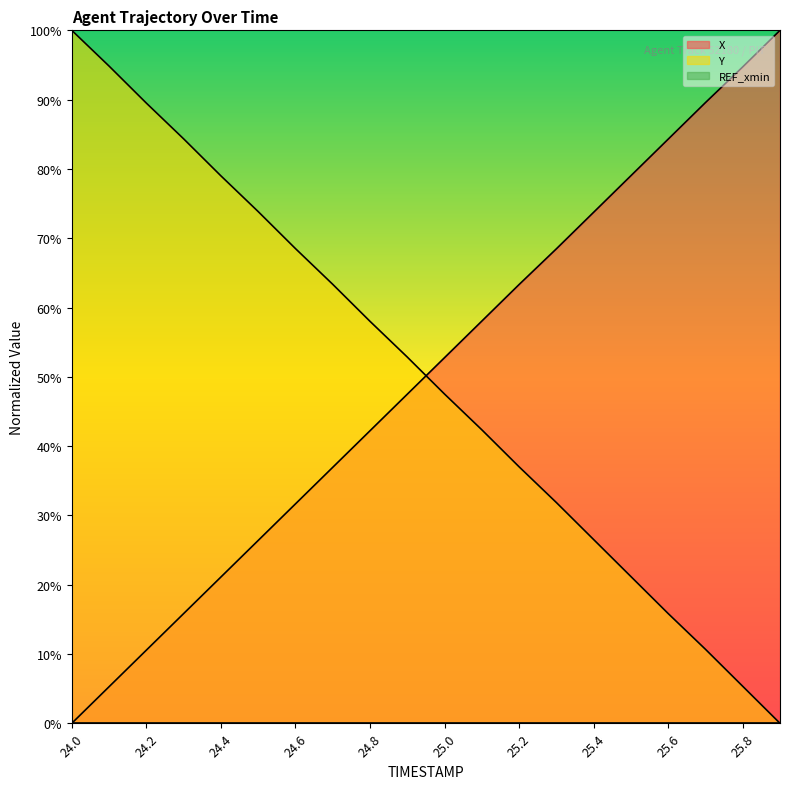

How many values in X line are above zero?

19